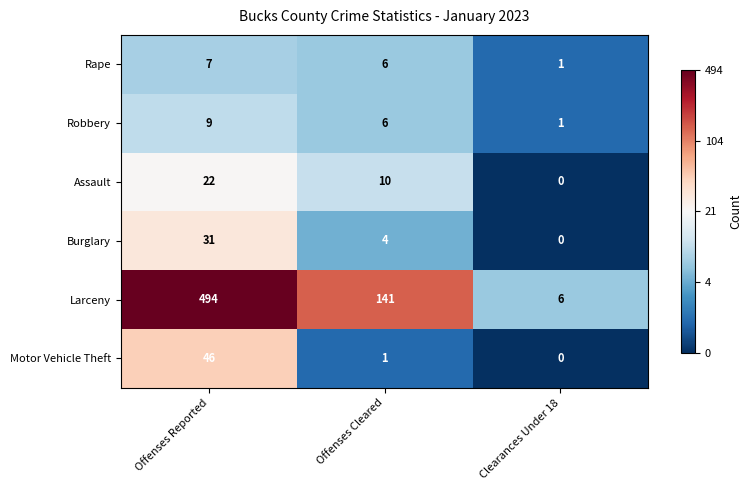

What is the spread (max minus min) of values at Clearances Under 18?

6